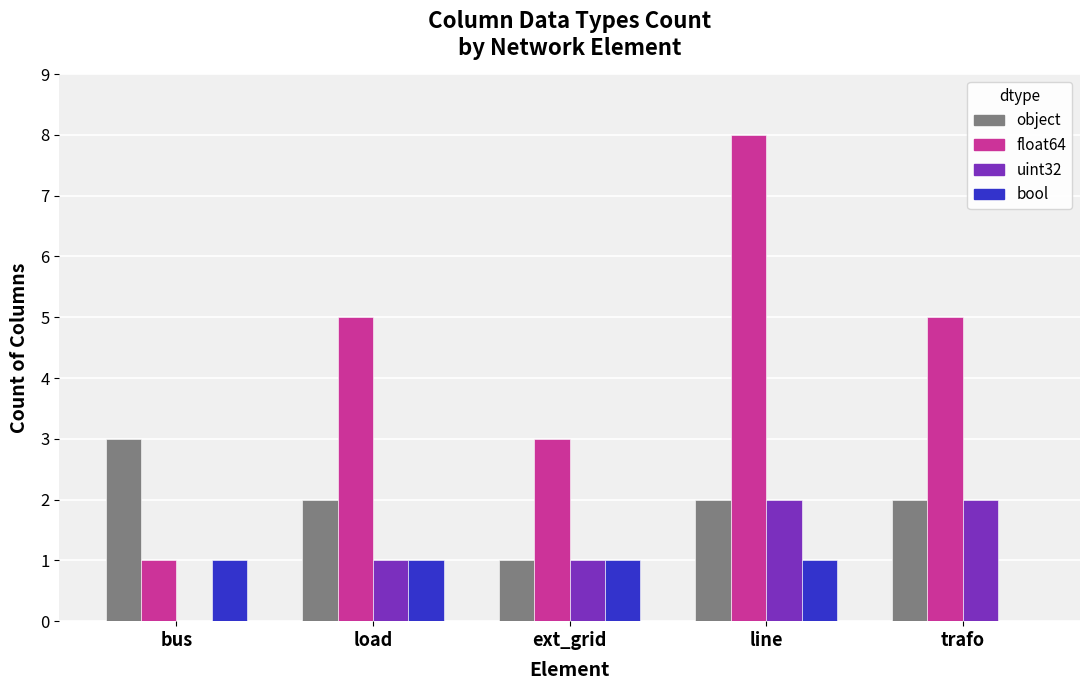

Reading left to right, list all the values displayed in this chart.

object: 3	2	1	2	2
float64: 1	5	3	8	5
uint32: 0	1	1	2	2
bool: 1	1	1	1	0